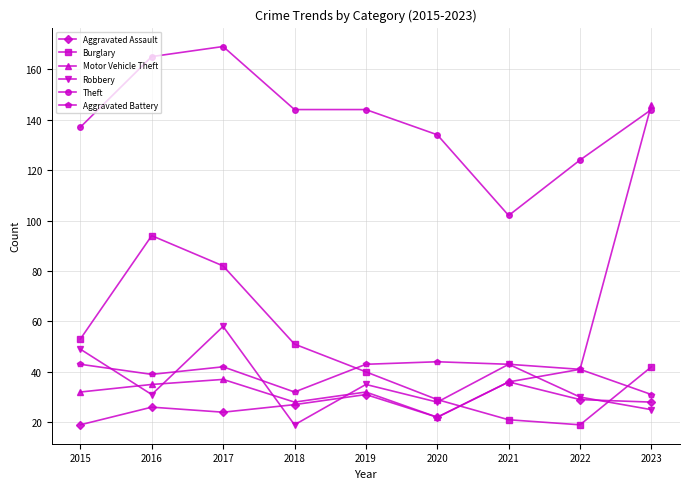

Which category has the highest value in the Robbery series?

2017